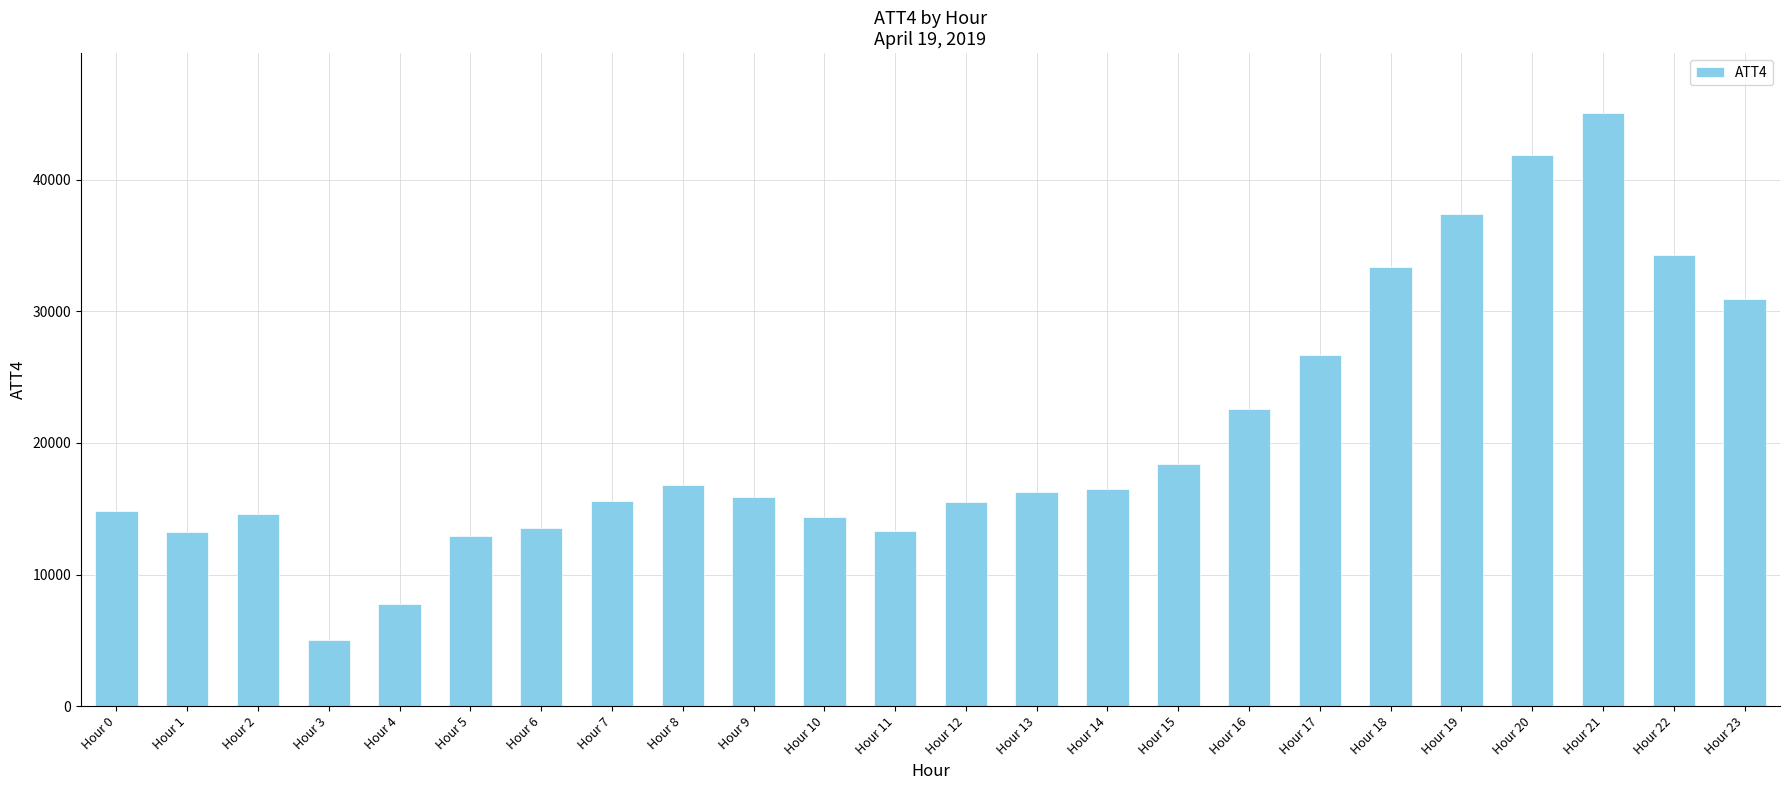

At which label is the value closest to 25050?

Hour 17